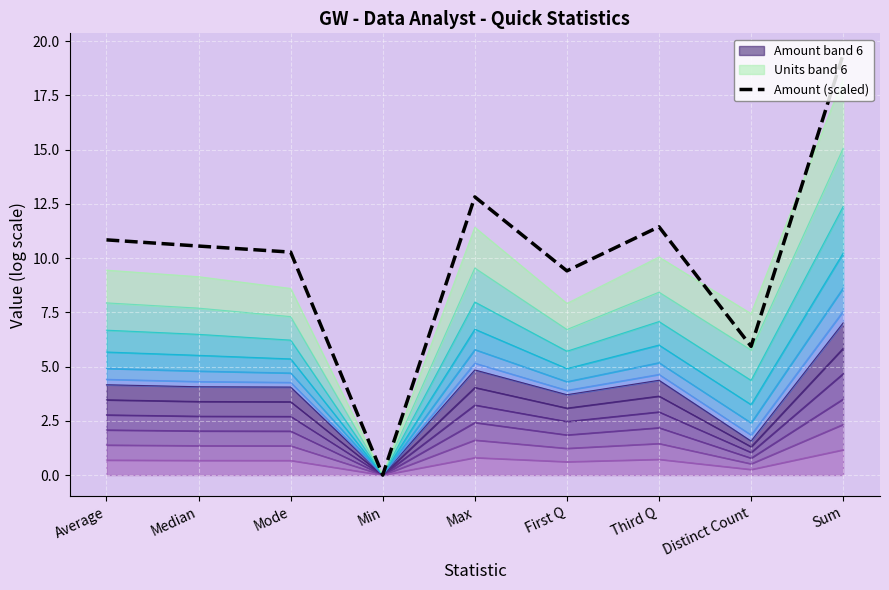

Approximately how many times larger is the value at Median compared to Third Q?

0.9